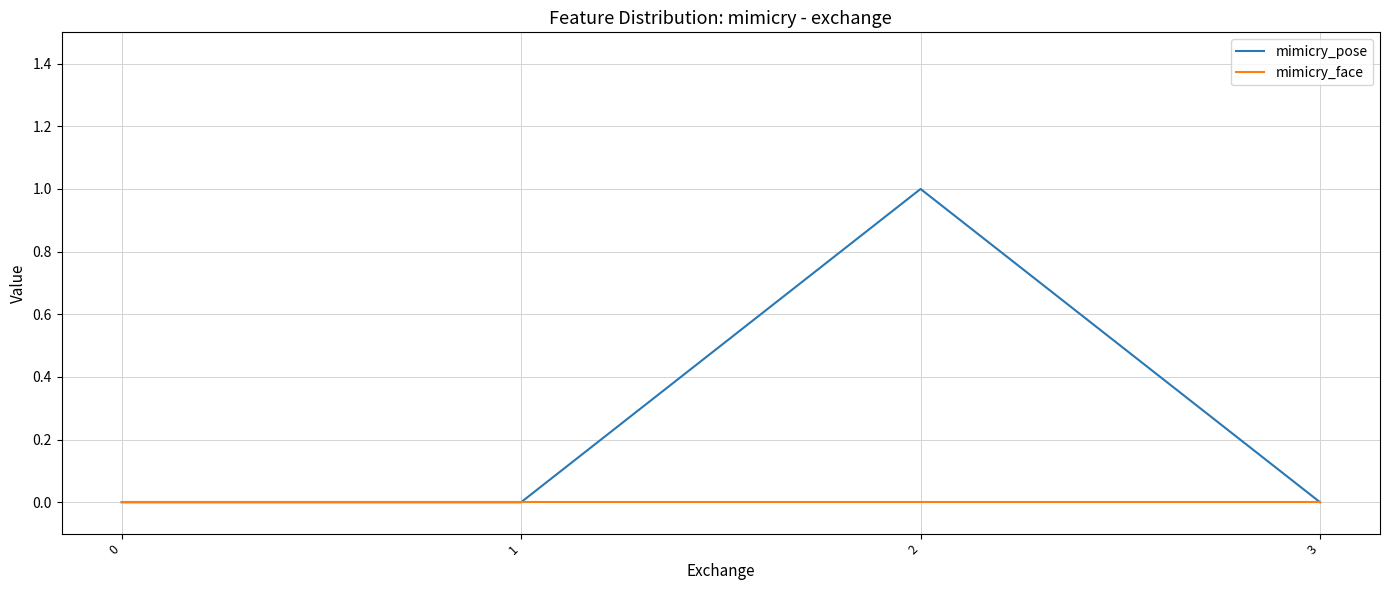

True or false: mimicry_face has a value of 0 at 3.

True